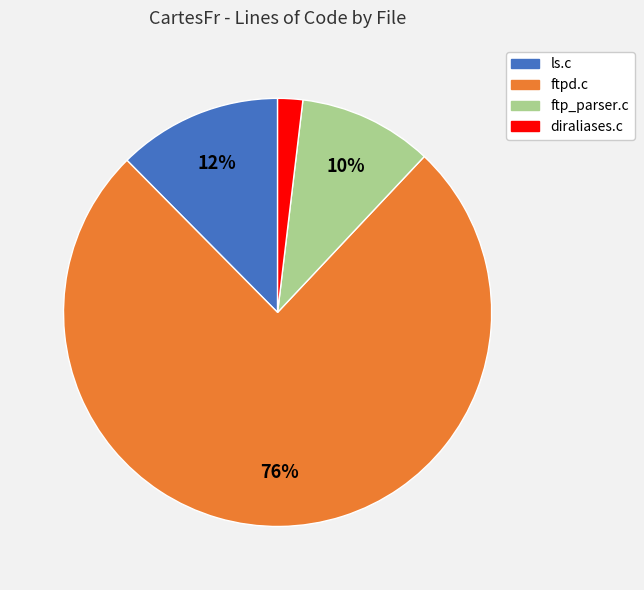

Do ls.c and ftpd.c together represent more than half of the pie?

Yes